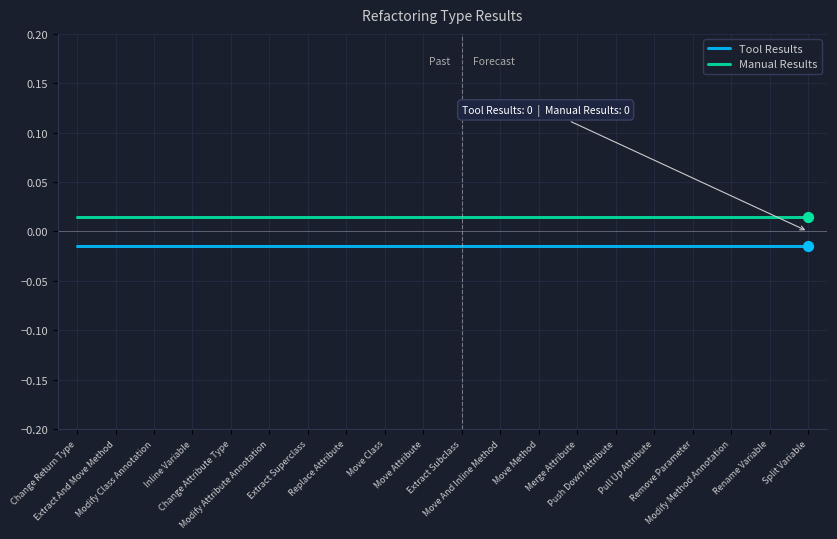

What are all the series names shown in the legend?

Tool Results, Manual Results